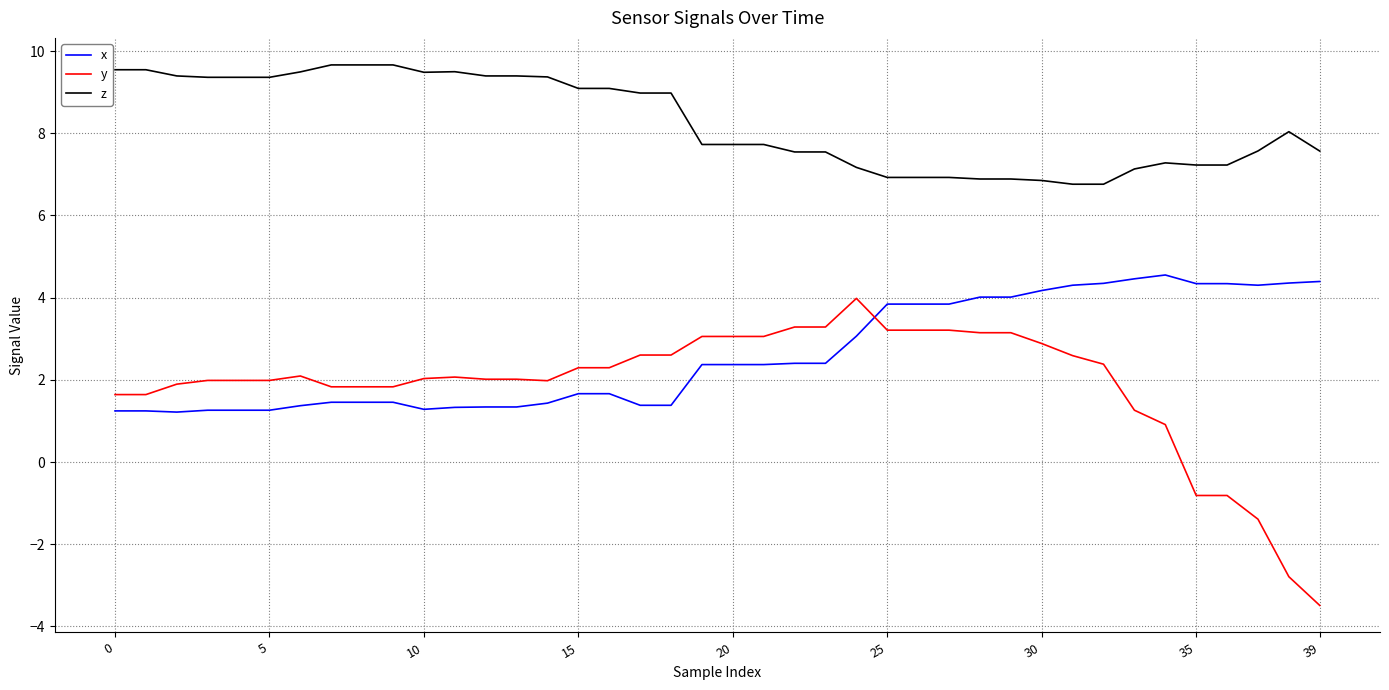

Which series has the largest total across all categories?

z